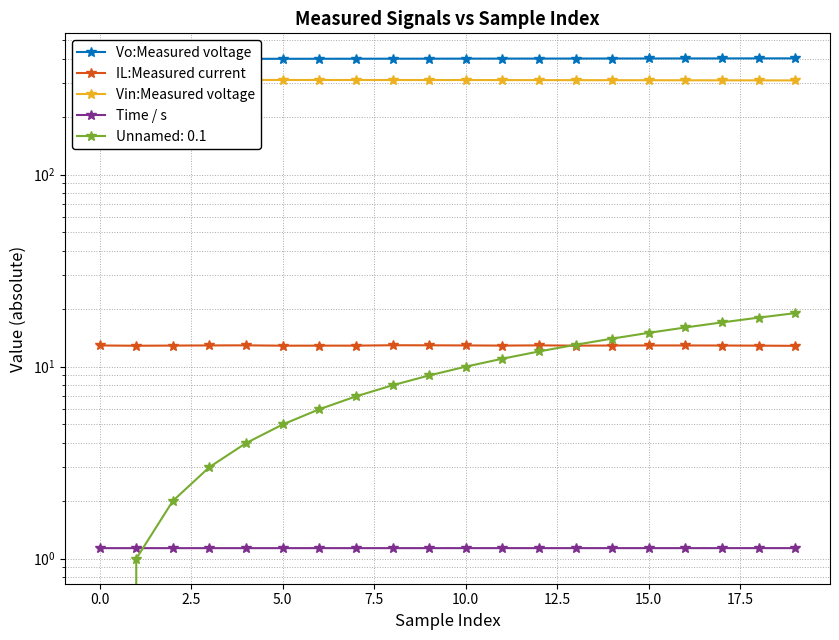

In Vin:Measured voltage, how many points are higher than both neighbors (excluding endpoints)?

1